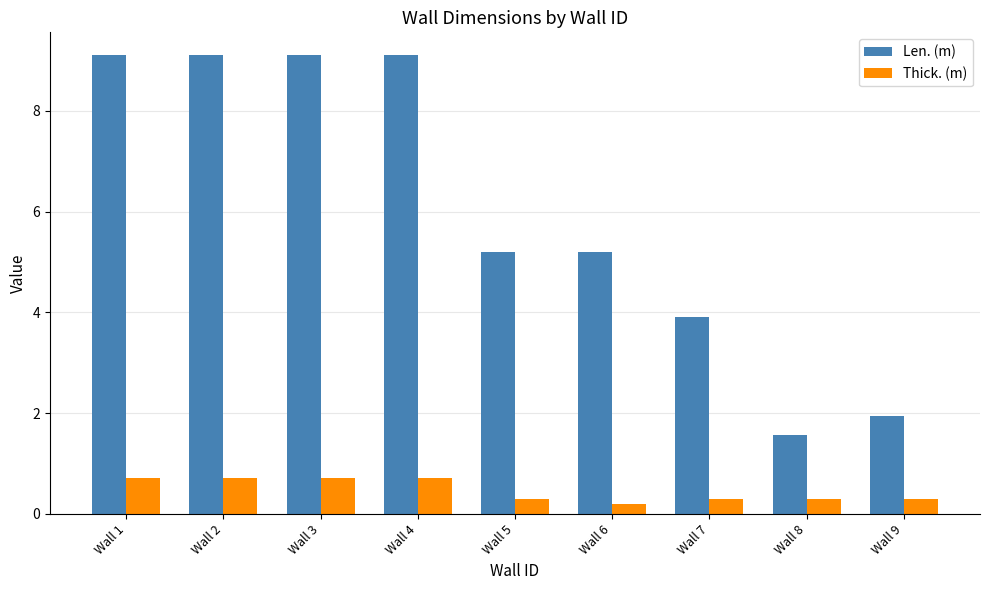

What is the difference between the highest and lowest values at Wall 3?

8.4